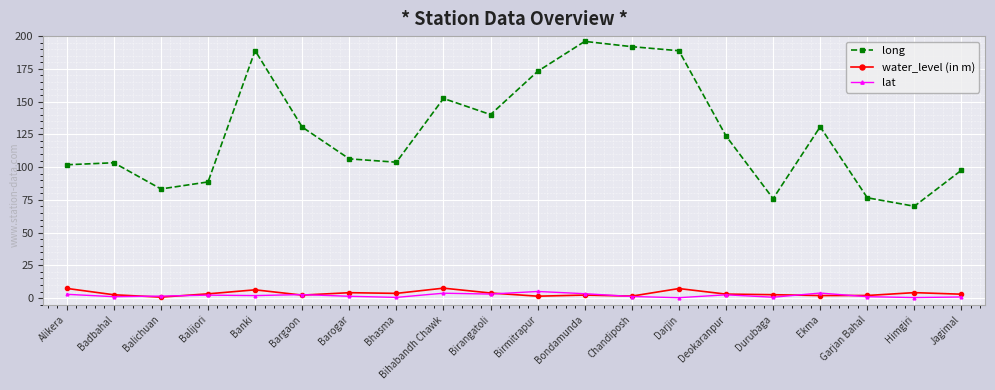

True or false: long and lat intersect in this chart.

False